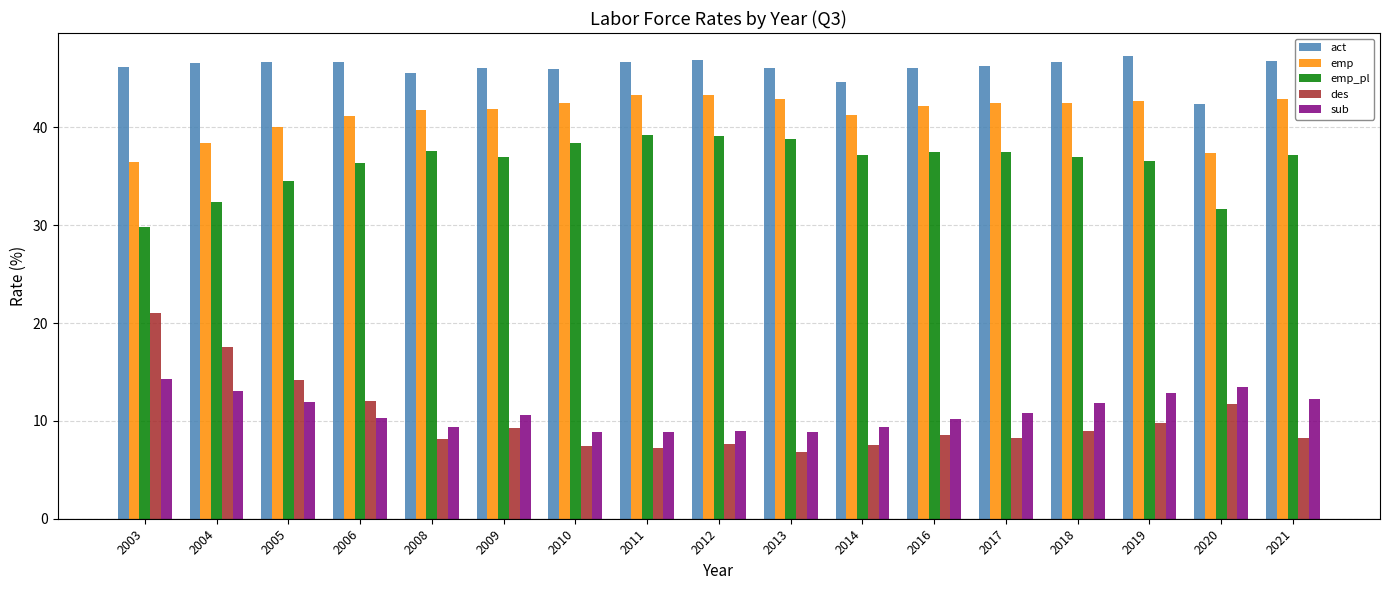

What are all the series names shown in the legend?

act, emp, emp_pl, des, sub